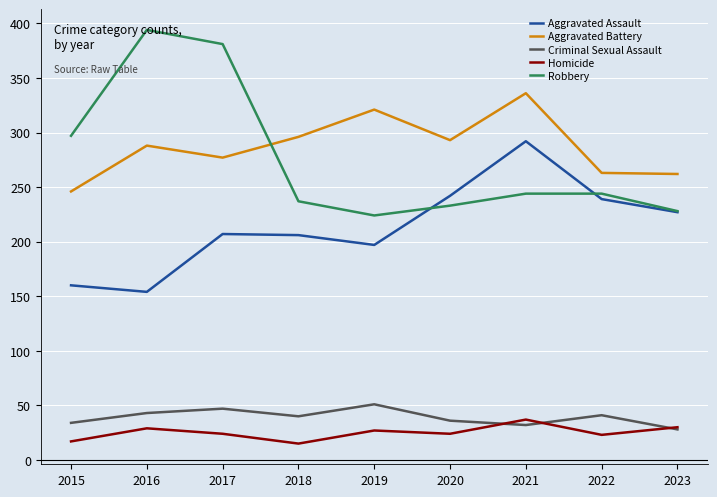

Is the value of Aggravated Battery at 2018 greater than the value of Homicide at 2022?

Yes